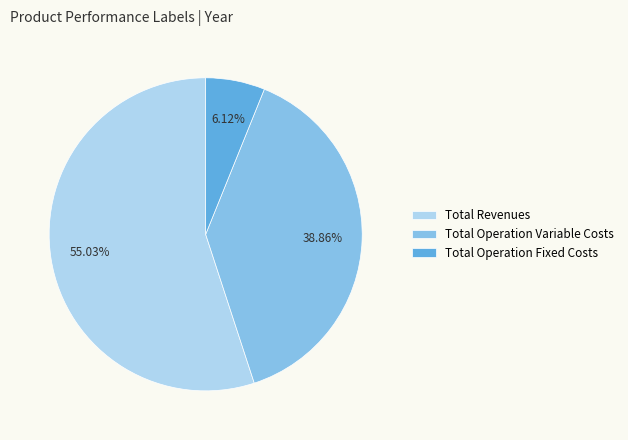

To the nearest percent, what percentage of the pie is Total Revenues?

55%